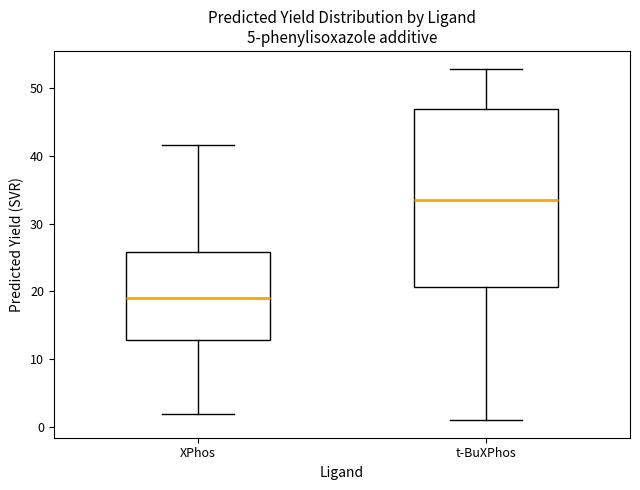

Where does the median line of the box for t-BuXPhos sit on the y-axis? The values are not printed on the chart, so give them approximately, as read against the axis.

34